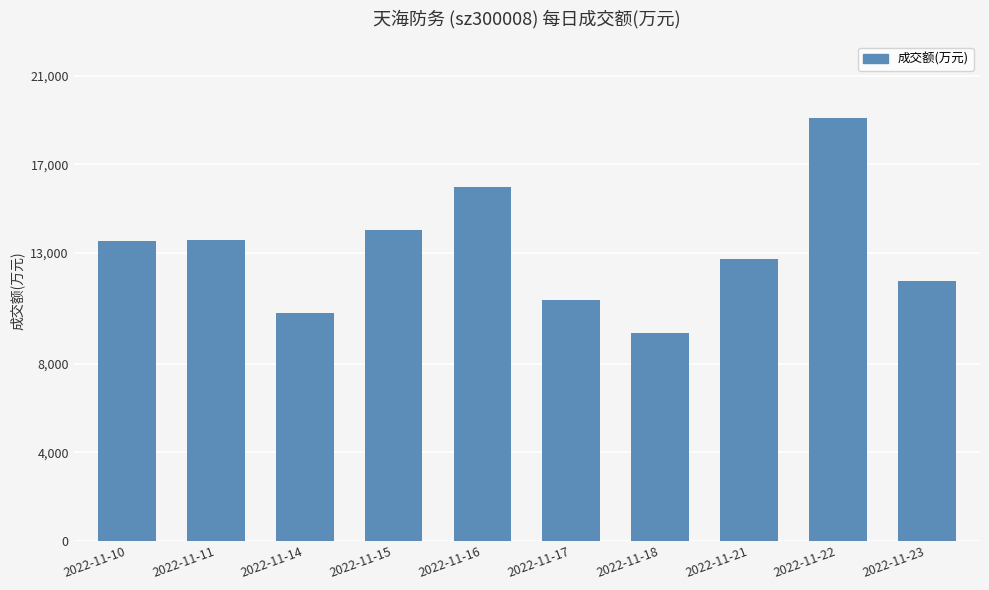

What is the difference between the maximum and minimum values?

9744